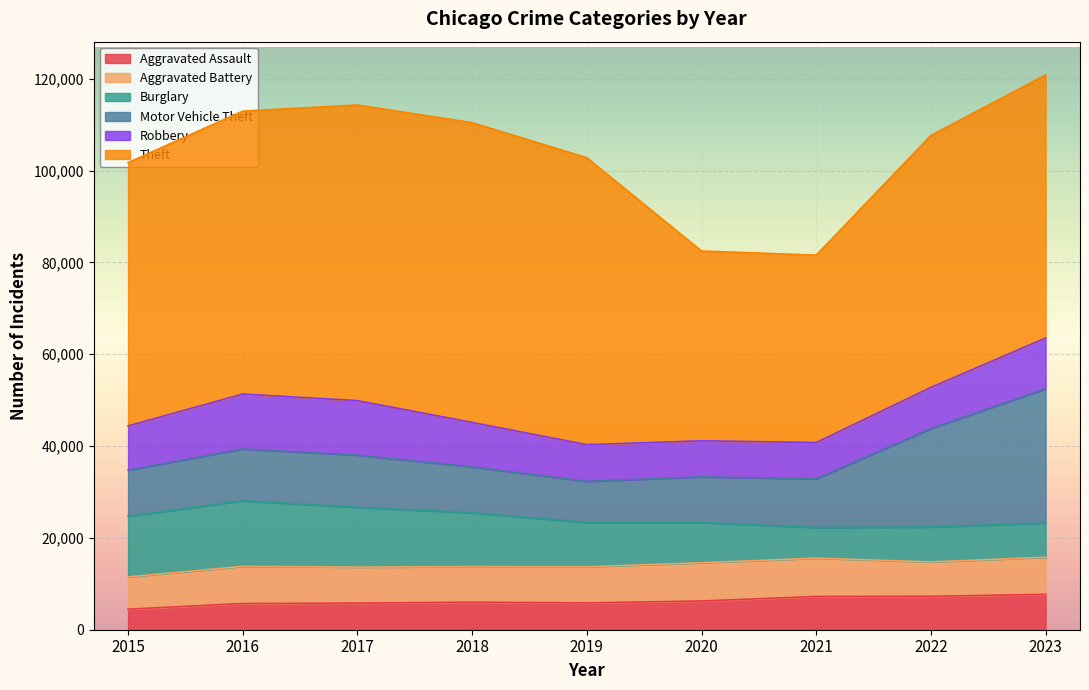

At which category is the sum across all series the highest?

2023